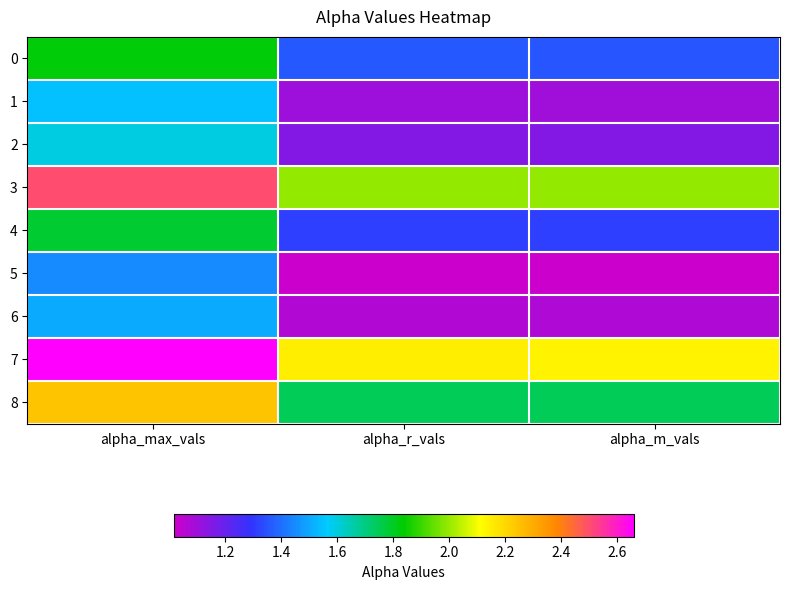

Reading right to left, what are all the values shown in this chart?

0: alpha_m_vals=1.4	alpha_r_vals=1.4	alpha_max_vals=1.8
1: alpha_m_vals=1.1	alpha_r_vals=1.1	alpha_max_vals=1.5
2: alpha_m_vals=1.1	alpha_r_vals=1.1	alpha_max_vals=1.6
3: alpha_m_vals=2.0	alpha_r_vals=2.0	alpha_max_vals=2.5
4: alpha_m_vals=1.3	alpha_r_vals=1.3	alpha_max_vals=1.8
5: alpha_m_vals=1.0	alpha_r_vals=1.0	alpha_max_vals=1.5
6: alpha_m_vals=1.1	alpha_r_vals=1.1	alpha_max_vals=1.5
7: alpha_m_vals=2.1	alpha_r_vals=2.1	alpha_max_vals=2.7
8: alpha_m_vals=1.7	alpha_r_vals=1.7	alpha_max_vals=2.2